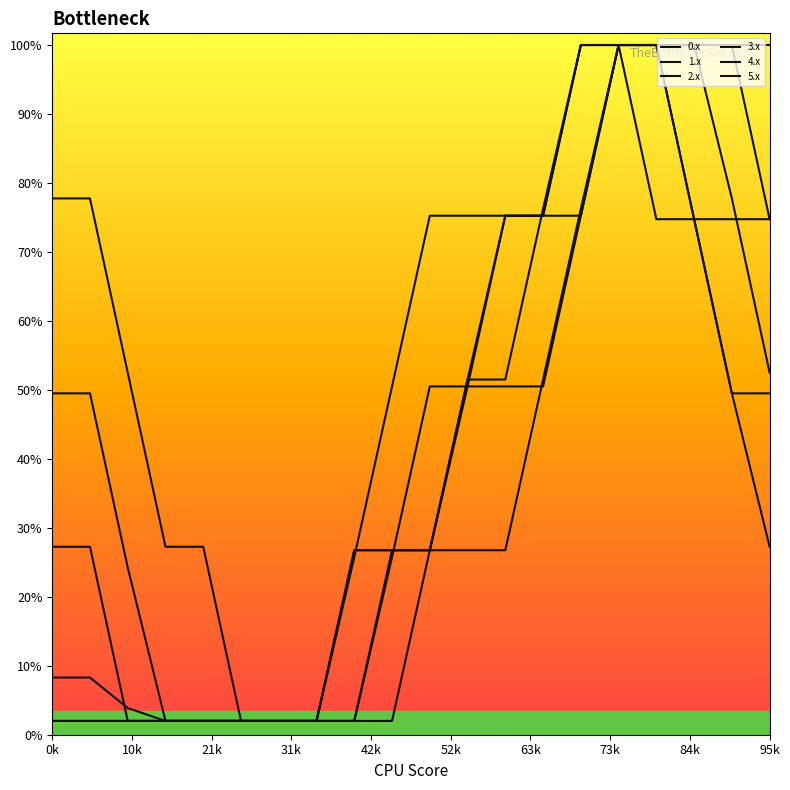

Is this an area chart (filled region under the line)?

No